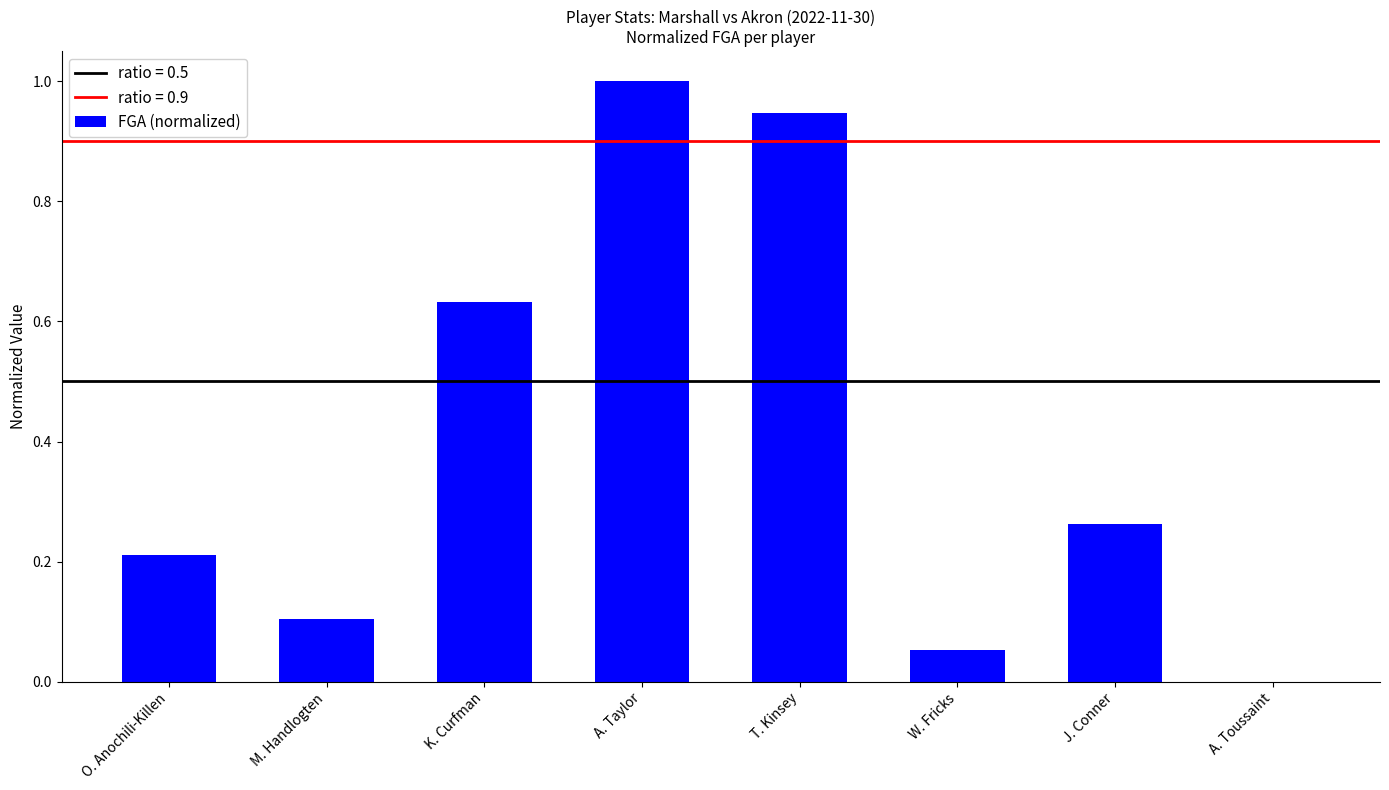

How many positive values are there?

7